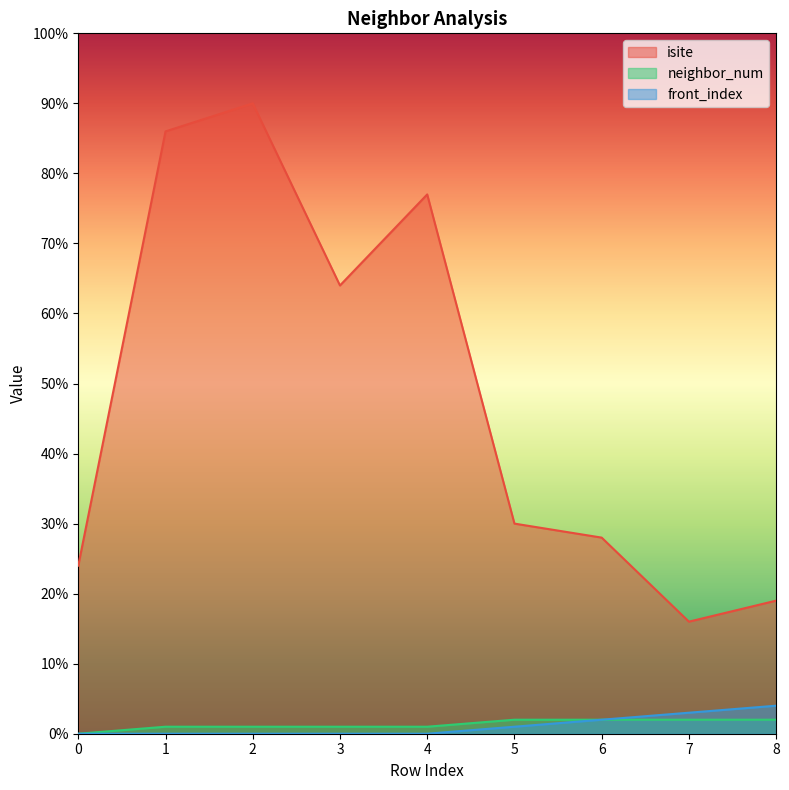

True or false: neighbor_num and front_index cross at least once.

False